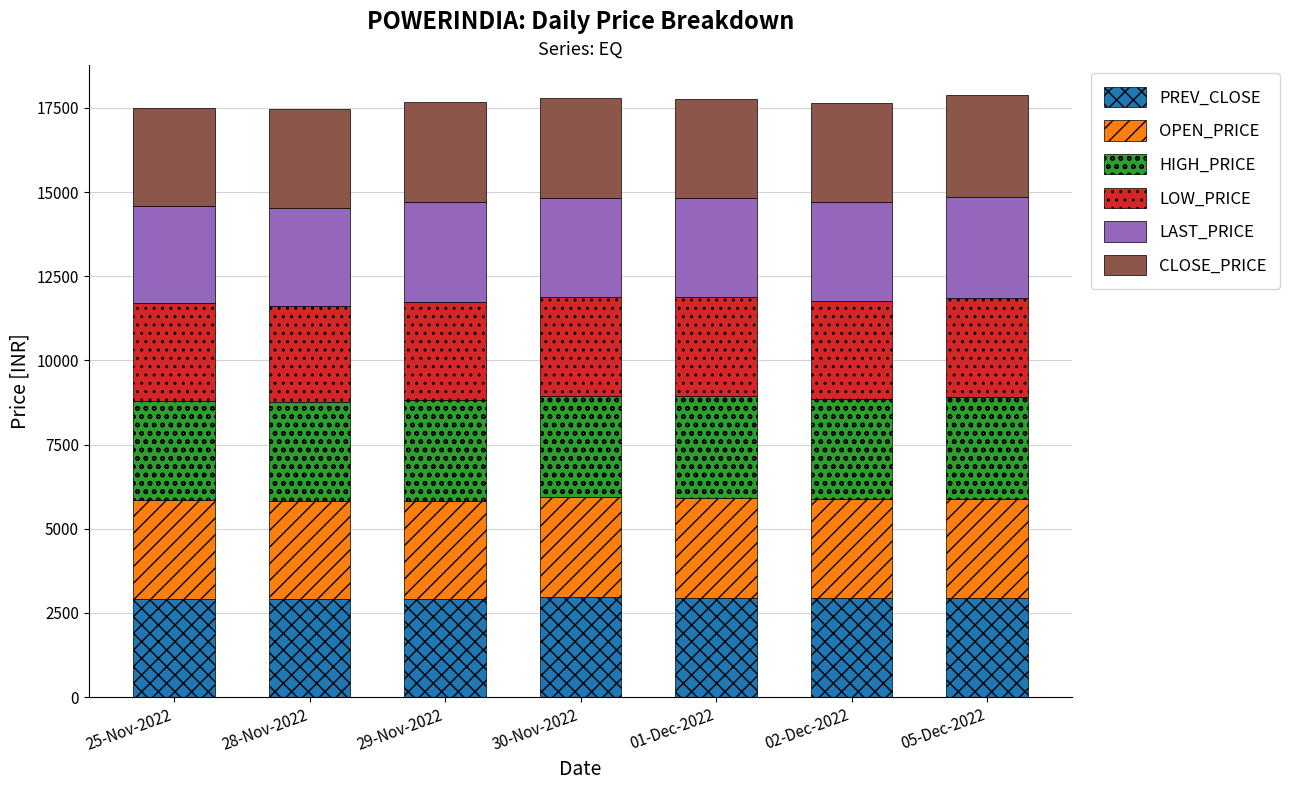

True or false: PREV_CLOSE has a value of 2904.1 at 28-Nov-2022.

True